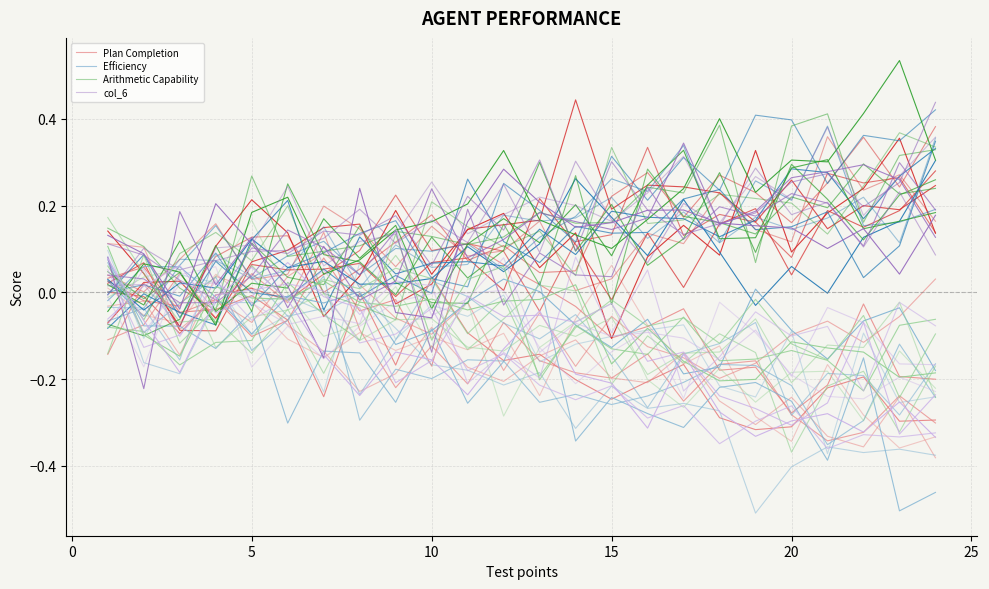

How many values in the col_6 series exceed 0?

23